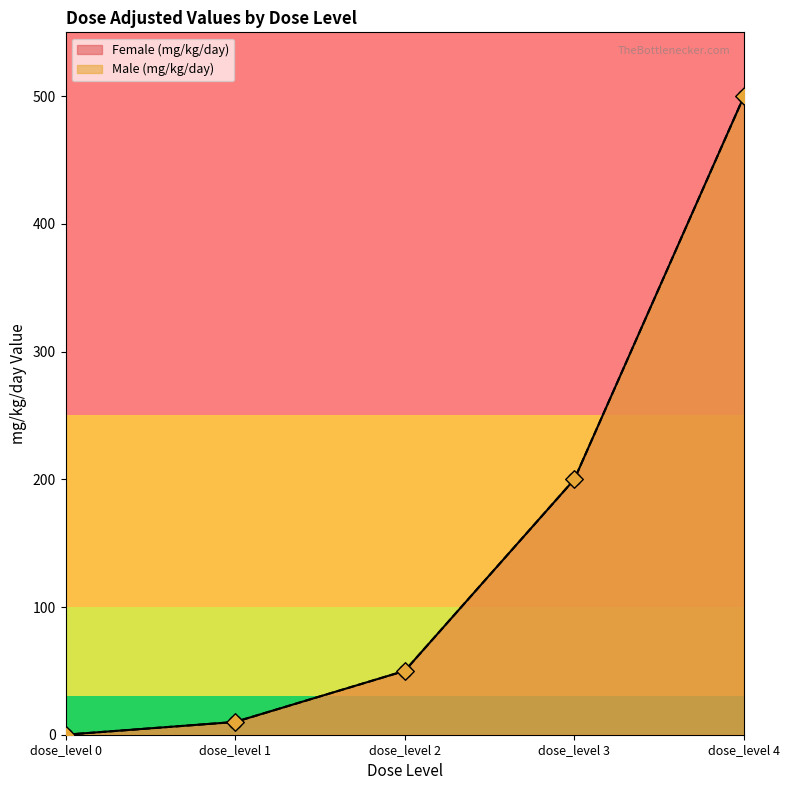

Which series has the widest spread of Y values?

Female (mg/kg/day)